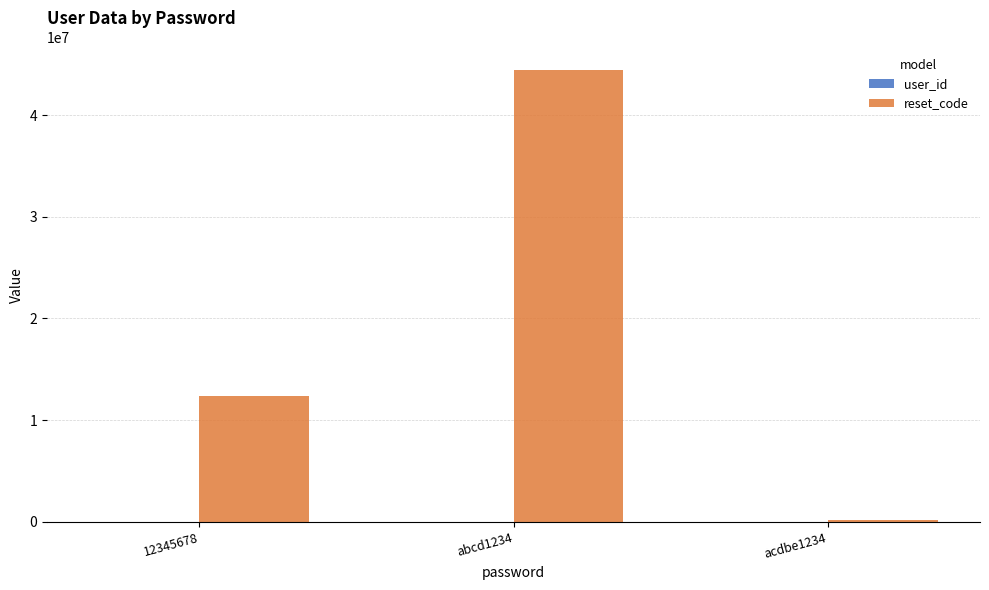

At which label does reset_code reach its peak?

abcd1234